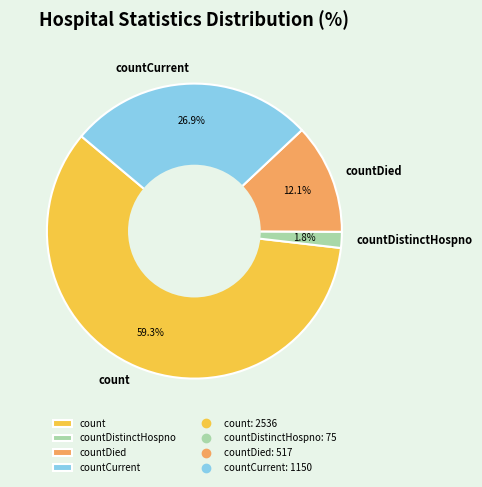

How many slices are in this pie chart?

4